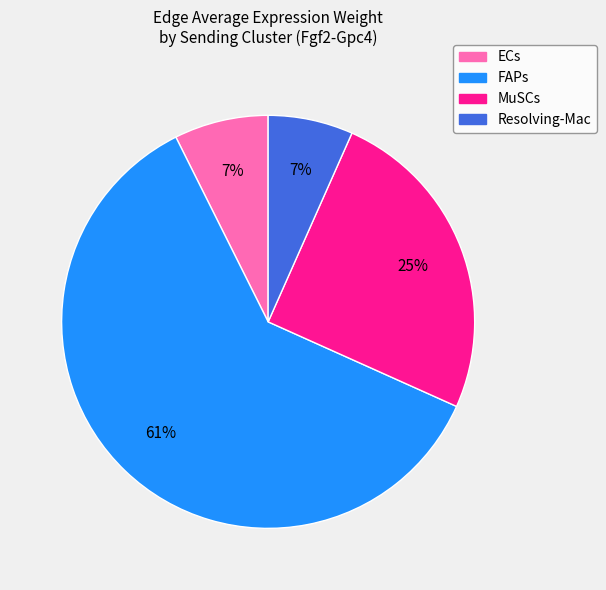

To the nearest percent, what percentage of the pie is ECs?

7%